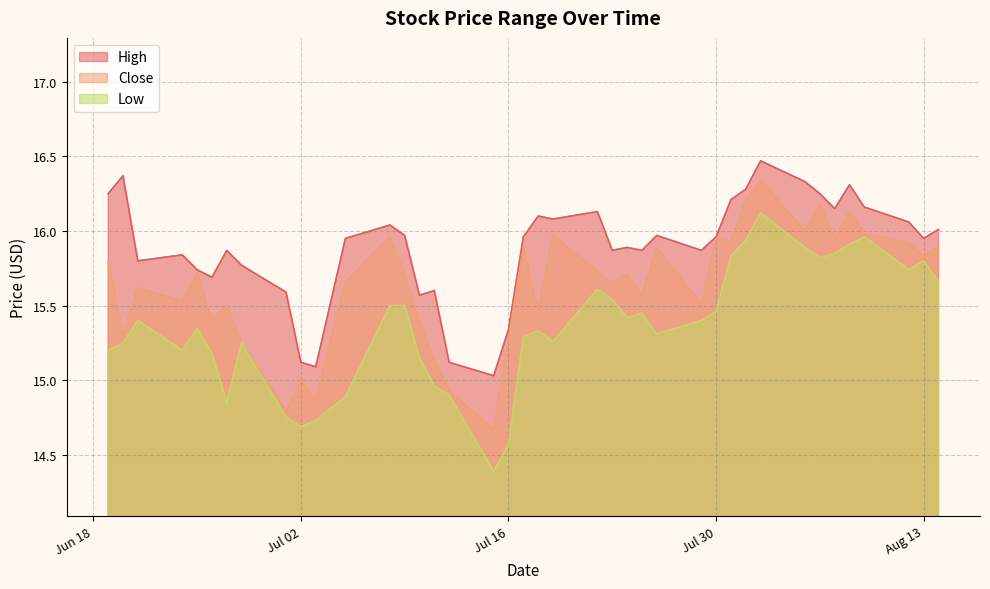

Which series has the largest range (max minus min)?

Low